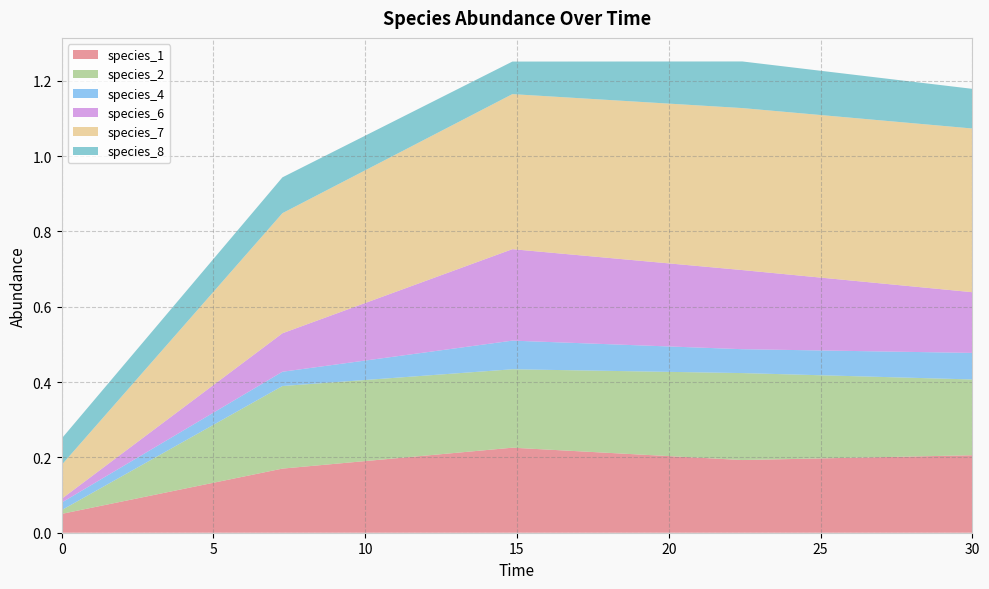

Reading left to right, transcribe all the data shown in this chart.

species_1: 0.0=0.1	7.272727272727273=0.2	14.84848484848485=0.2	22.424242424242426=0.2	30.0=0.2
species_2: 0.0=0.0	7.272727272727273=0.2	14.84848484848485=0.2	22.424242424242426=0.2	30.0=0.2
species_4: 0.0=0.0	7.272727272727273=0.0	14.84848484848485=0.1	22.424242424242426=0.1	30.0=0.1
species_6: 0.0=0.0	7.272727272727273=0.1	14.84848484848485=0.2	22.424242424242426=0.2	30.0=0.2
species_7: 0.0=0.1	7.272727272727273=0.3	14.84848484848485=0.4	22.424242424242426=0.4	30.0=0.4
species_8: 0.0=0.1	7.272727272727273=0.1	14.84848484848485=0.1	22.424242424242426=0.1	30.0=0.1